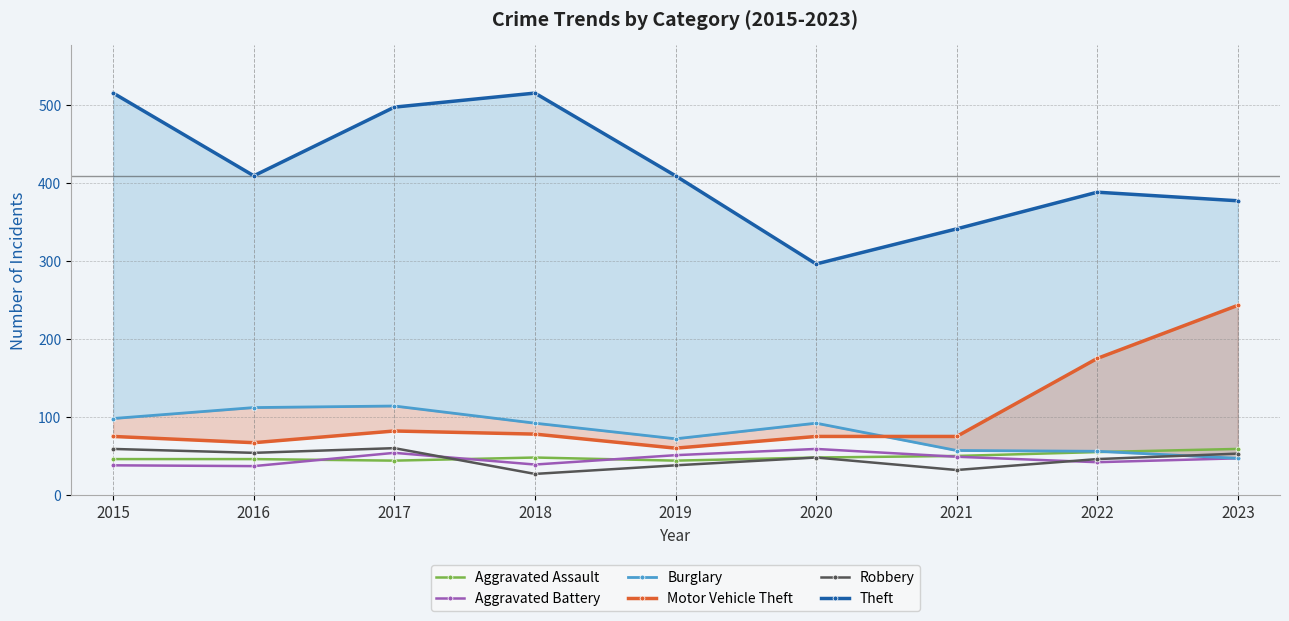

Reading right to left, list all the values displayed in this chart.

Aggravated Assault: 59	55	50	48	44	48	44	46	46
Aggravated Battery: 47	42	49	59	51	39	54	37	38
Burglary: 47	56	57	92	72	92	114	112	98
Motor Vehicle Theft: 243	175	75	75	60	78	82	67	75
Robbery: 53	46	32	48	38	27	60	54	59
Theft: 377	388	341	296	409	515	497	409	515